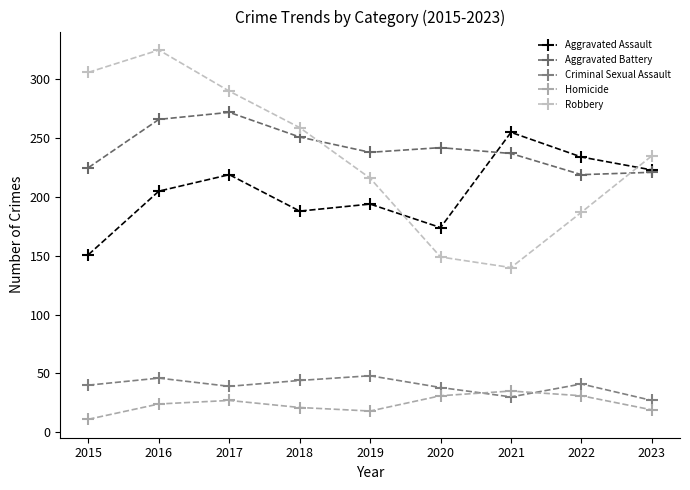

What is the difference between the Aggravated Assault values at 2018 and 2016?

17